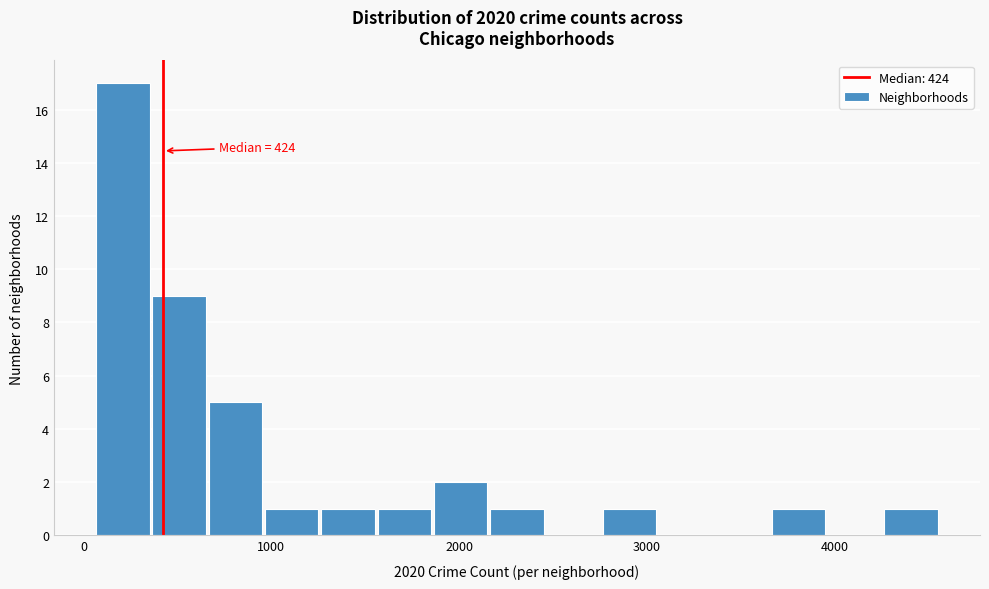

Read against the x-axis, roughly where is the centre of the tallest bar?

200